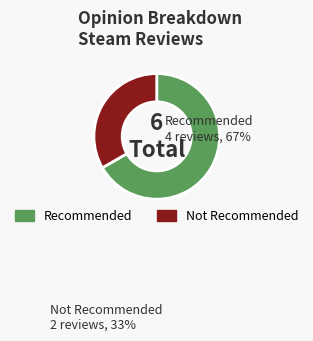

Rank the categories by value from lowest to highest.

Not Recommended, Recommended